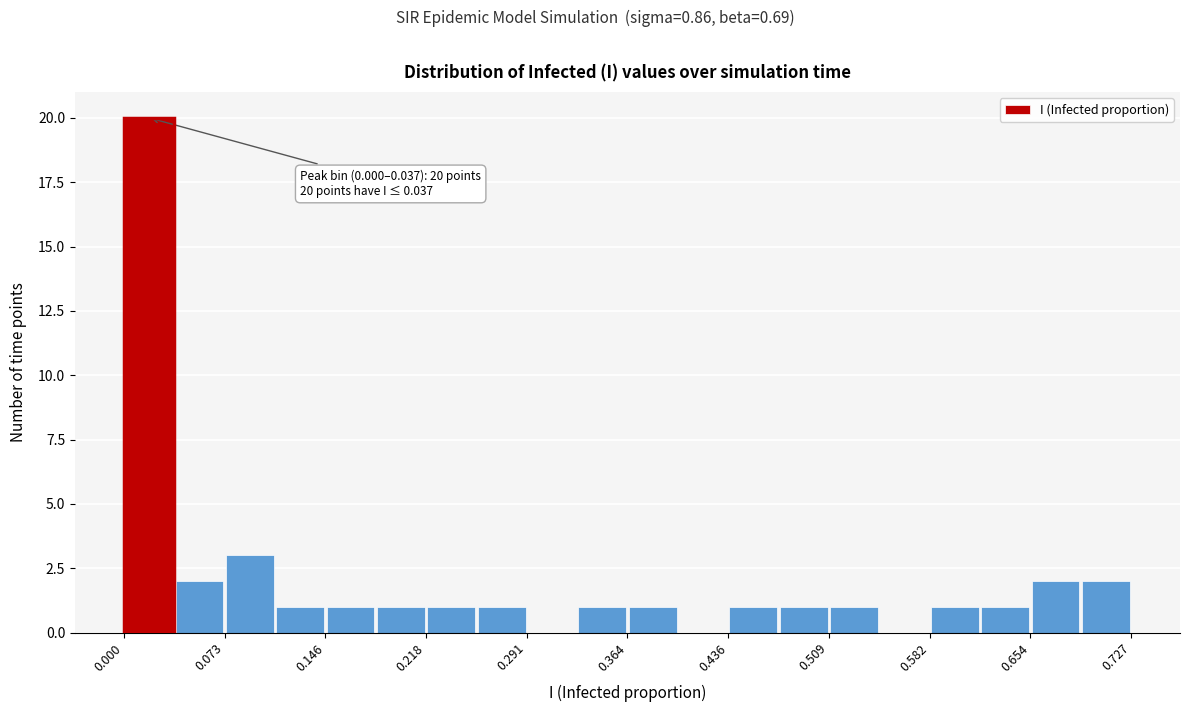

Read against the x-axis, roughly where is the centre of the tallest bar?

0.02